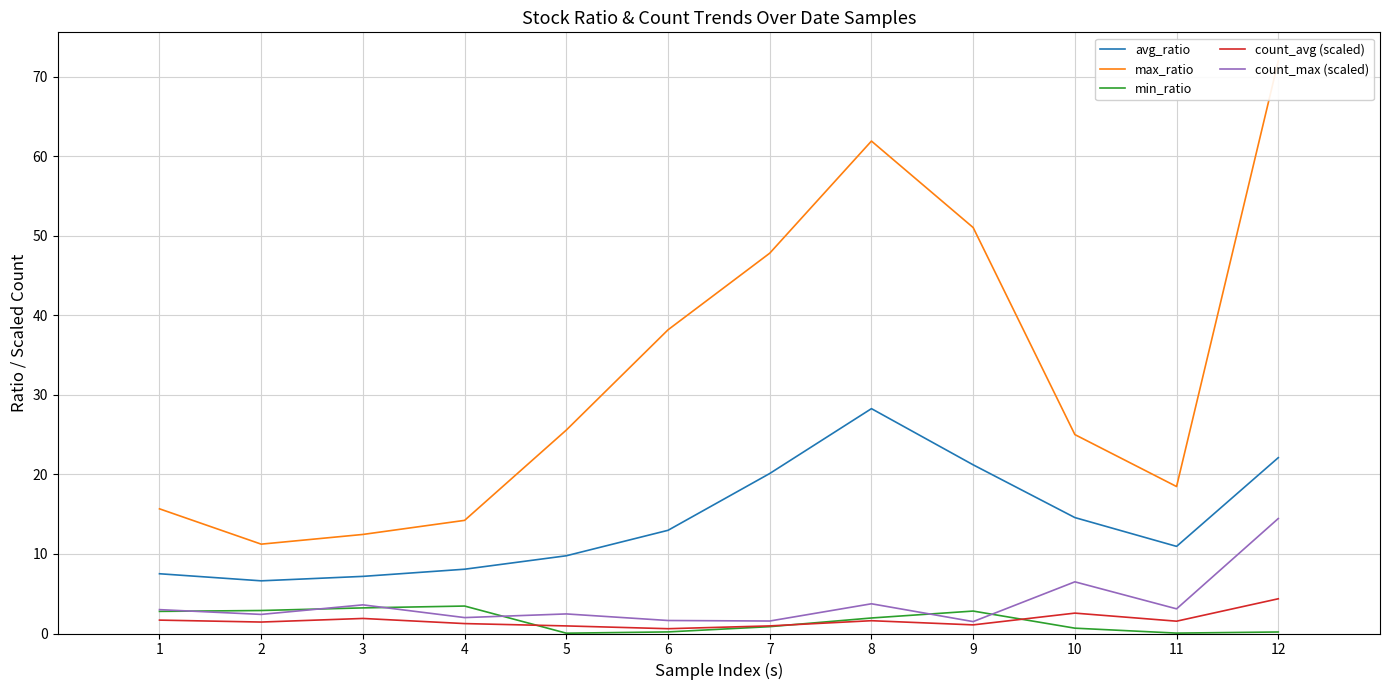

How many data points does each series have?

12